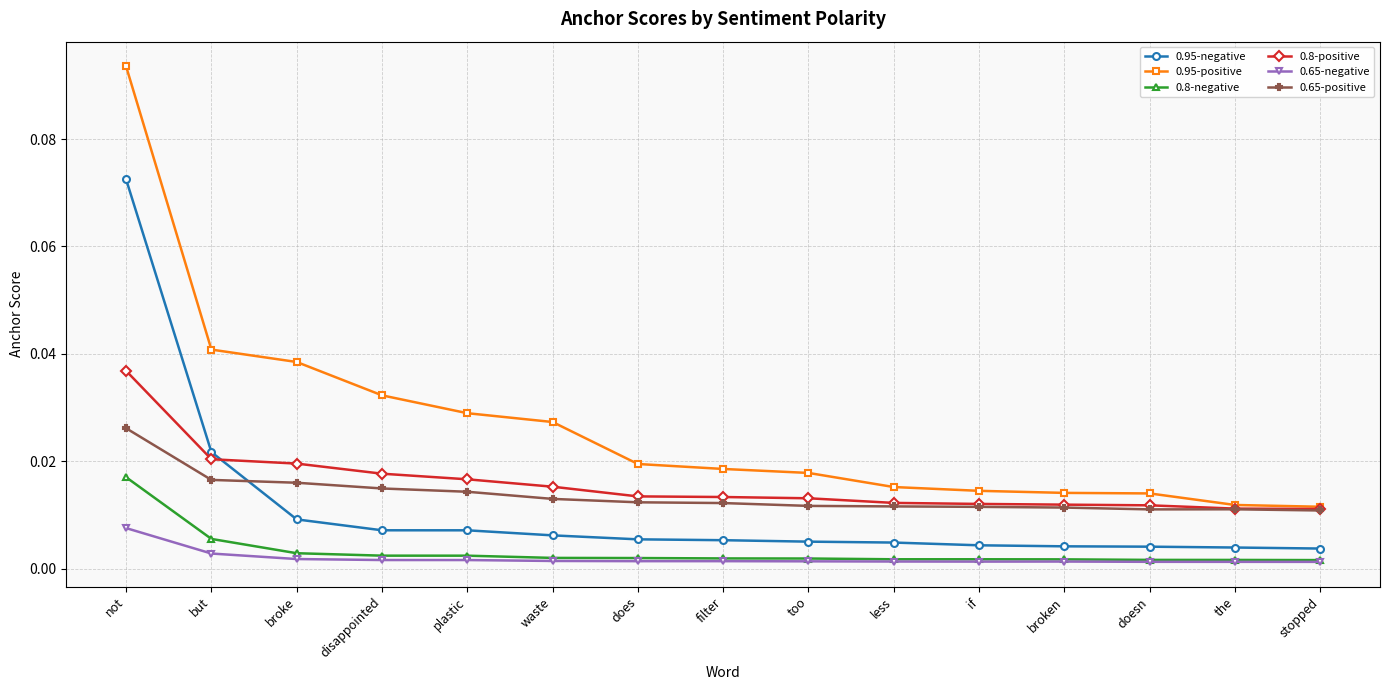

List the series in order of their peak value, lowest first.

0.65-negative, 0.8-negative, 0.65-positive, 0.8-positive, 0.95-negative, 0.95-positive